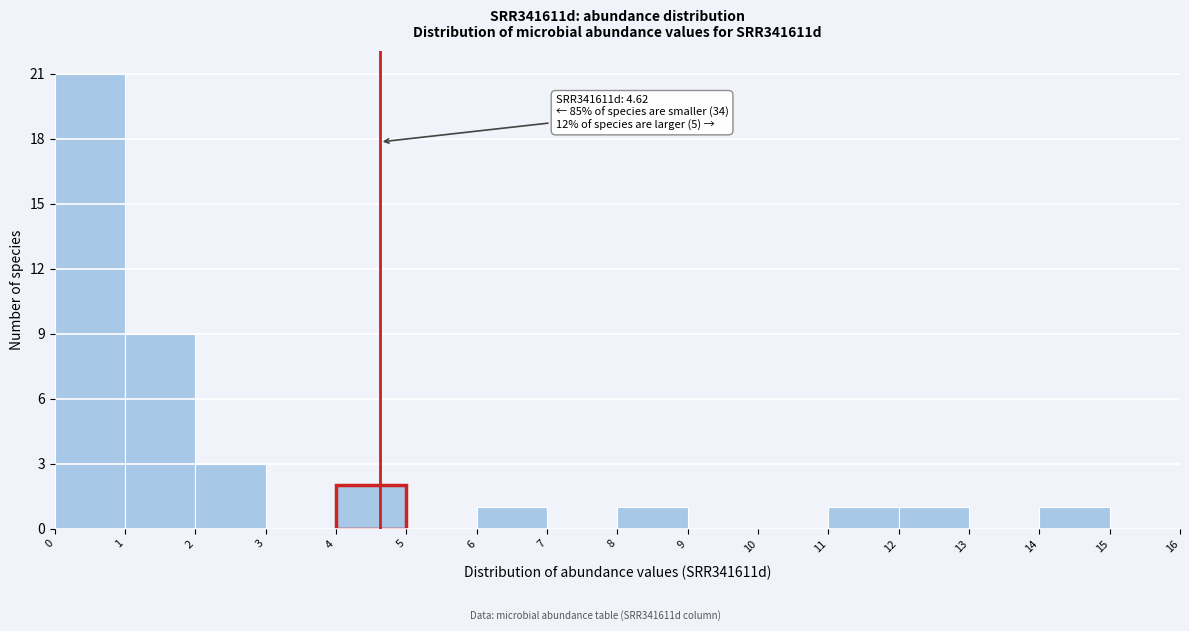

Over which range of the x-axis is the bar tallest?

0 to 1